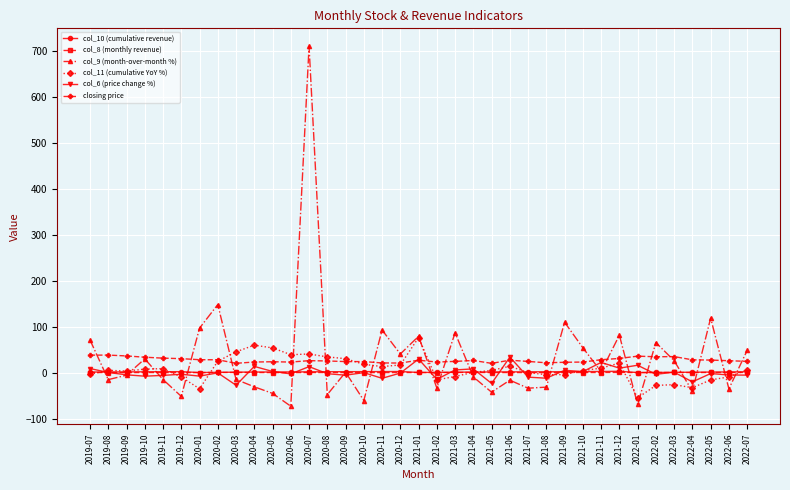

How many values in the col_11 (cumulative YoY %) series exceed 5?

19